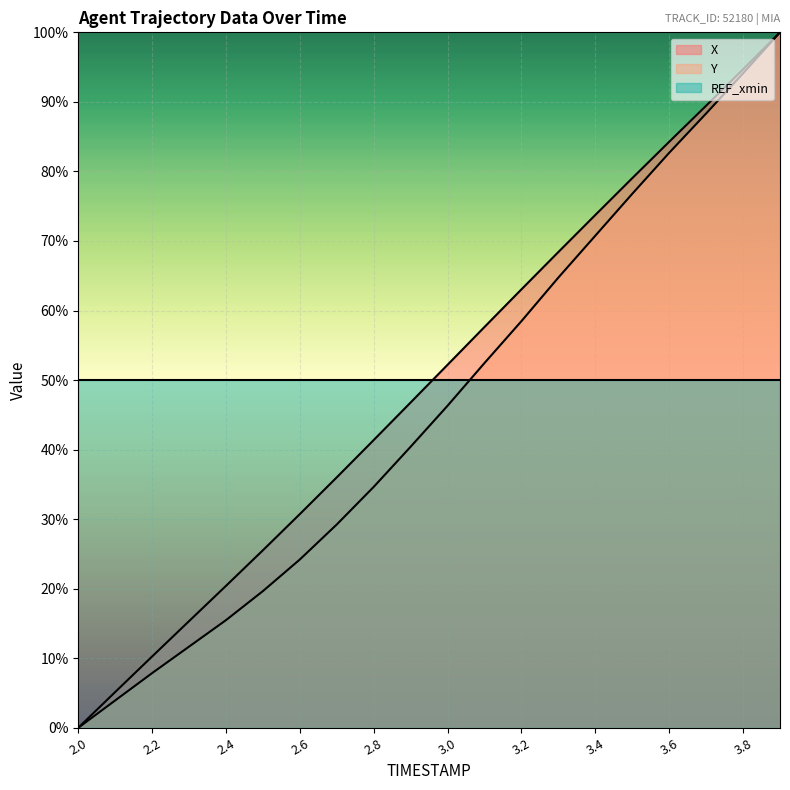

What is the spread (max minus min) of values at 3.0?

5.9